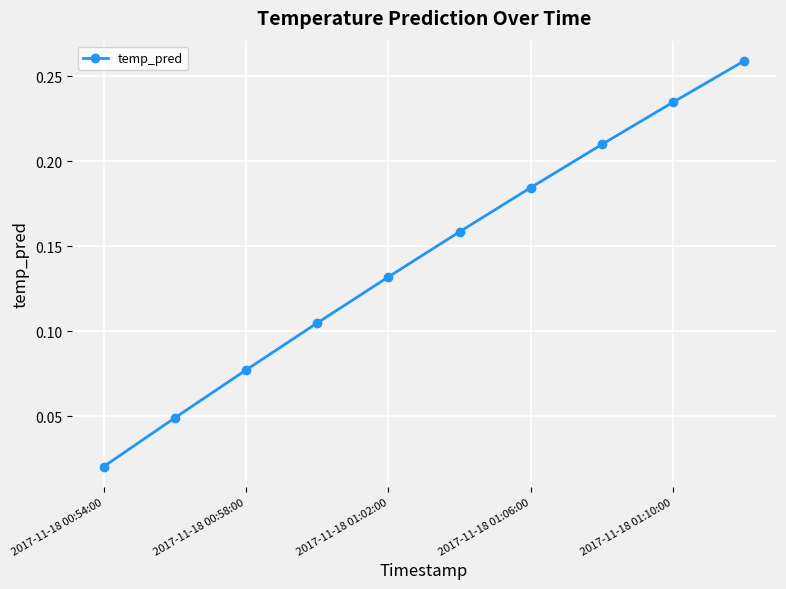

What is the sum of all values?

1.4